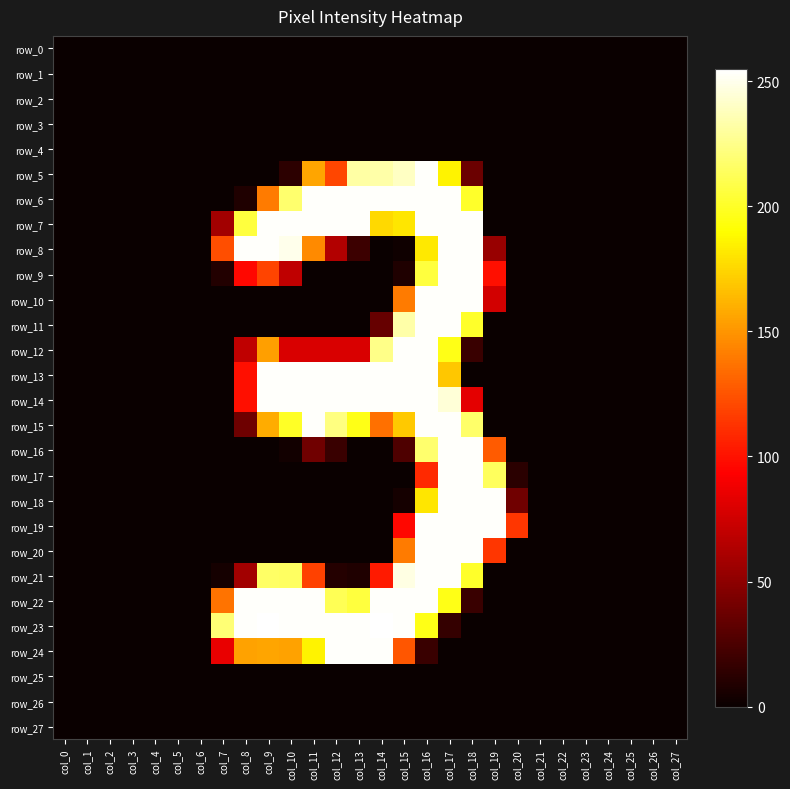

Is it true that row_9 equals 0 at col_13?

True